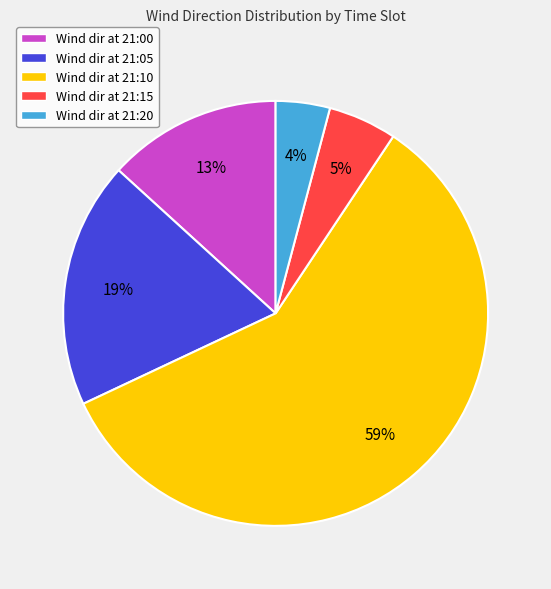

Which slice represents more than half of the pie?

Wind dir at 21:10